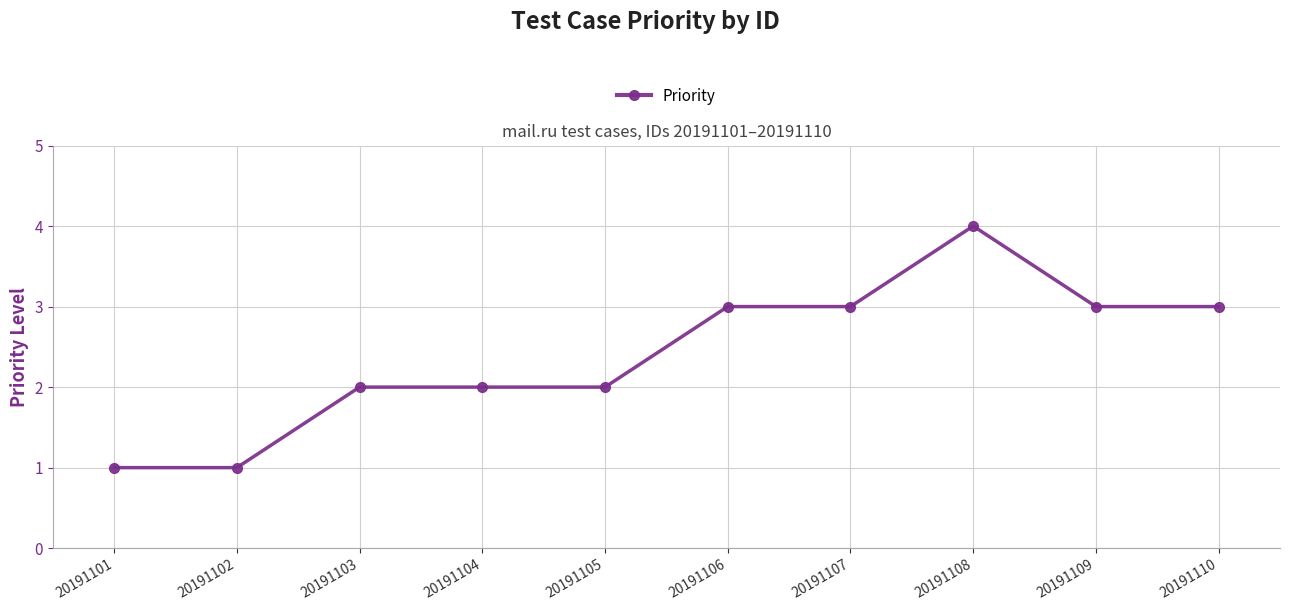

What is the maximum value shown in the chart?

4